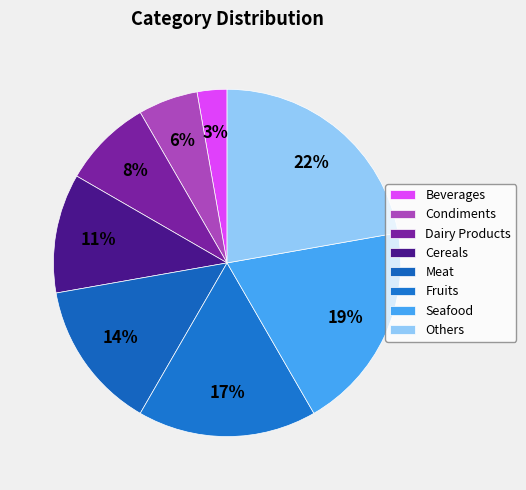

To the nearest percent, what percentage of the pie is Condiments?

6%